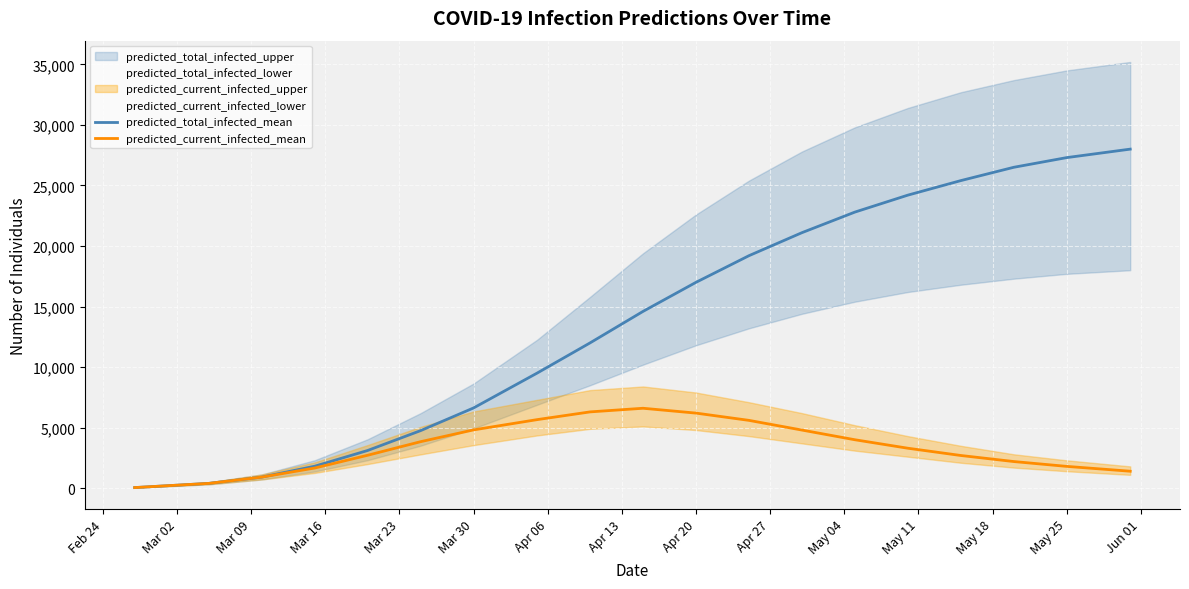

What is the maximum value for predicted_current_infected_mean?

6600